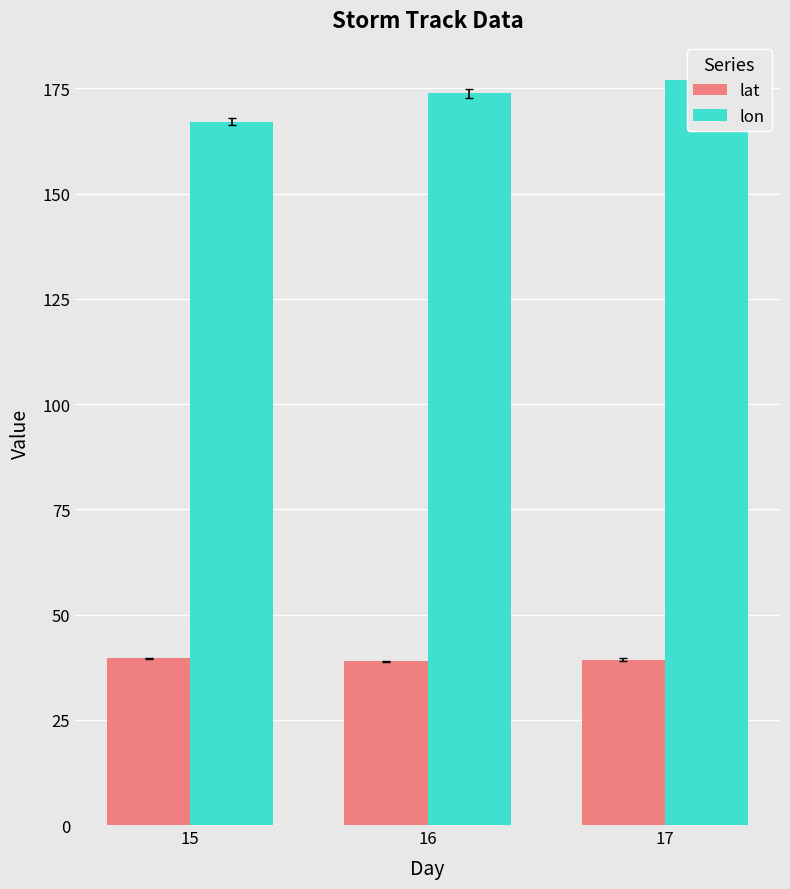

How many values in the lon series exceed 173?

2